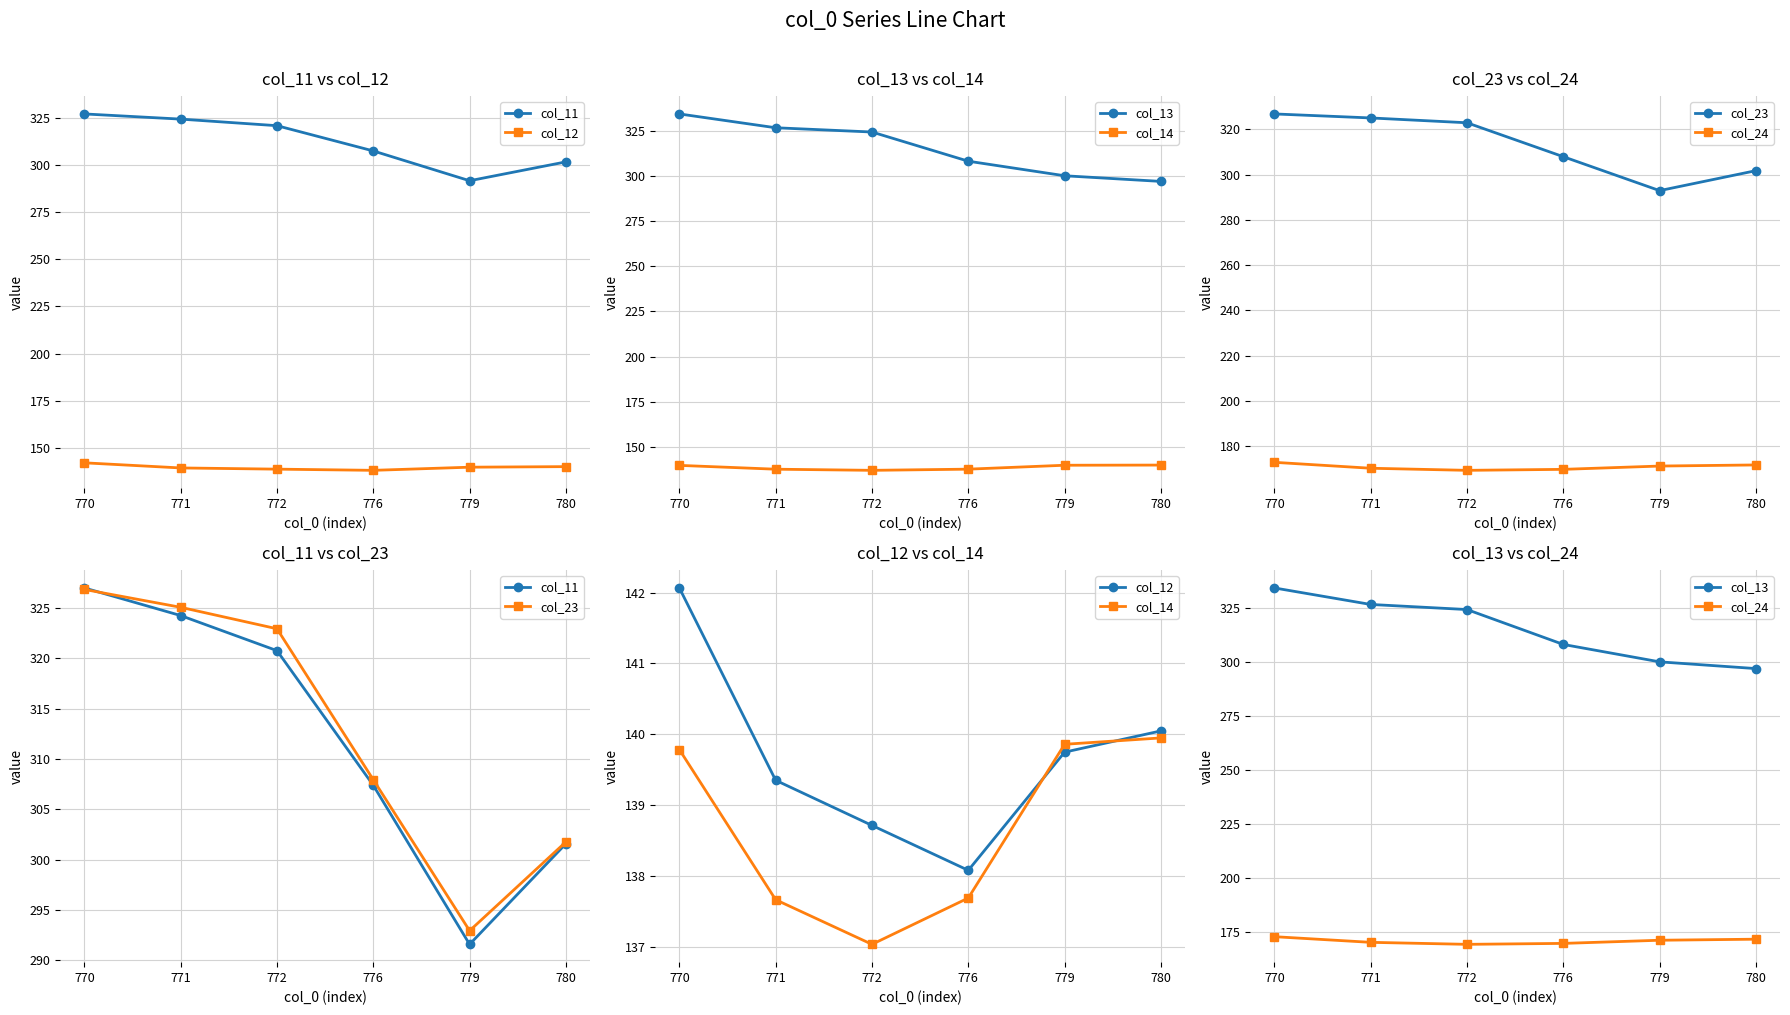

What is the minimum value for col_14?

137.0